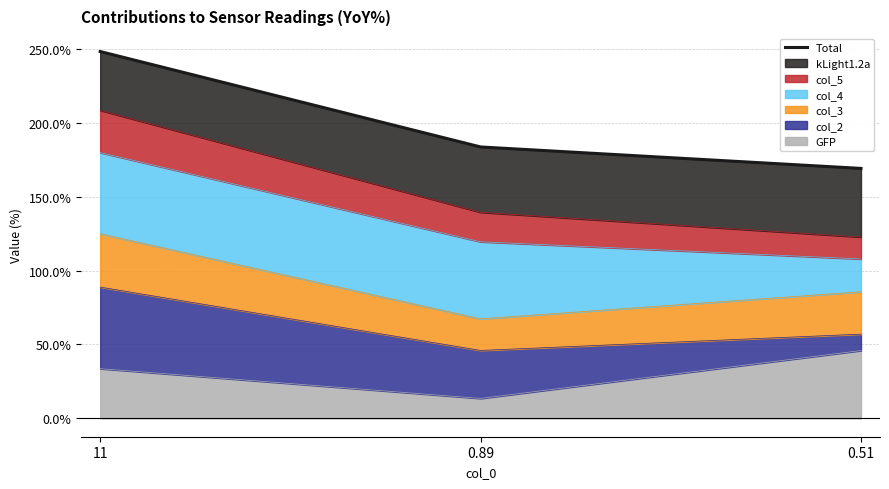

What is the change in value from 0.89 to 0.51?

-14.5